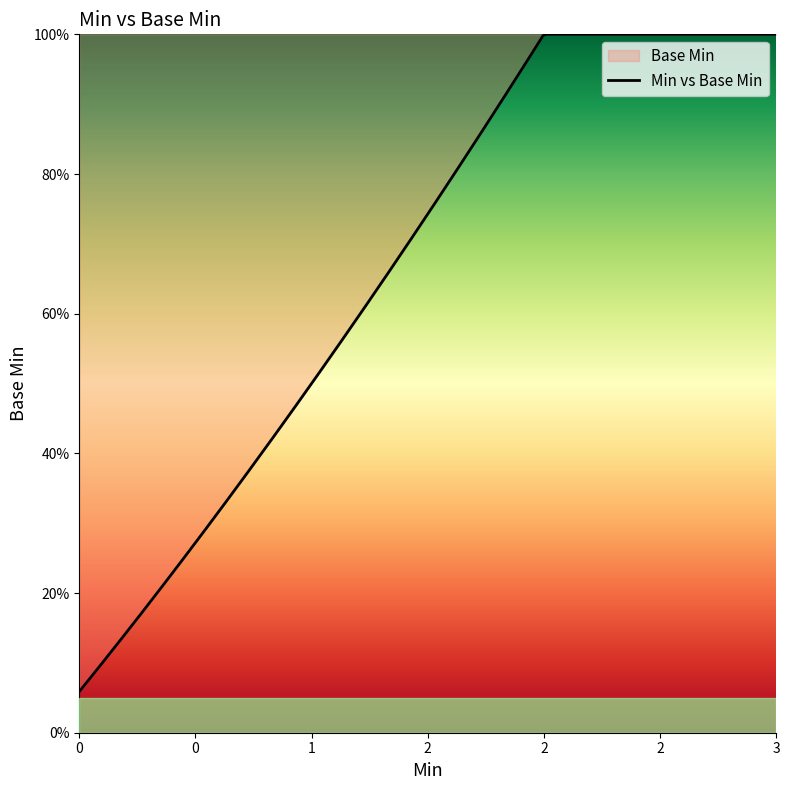

What is the sum of all values?

4